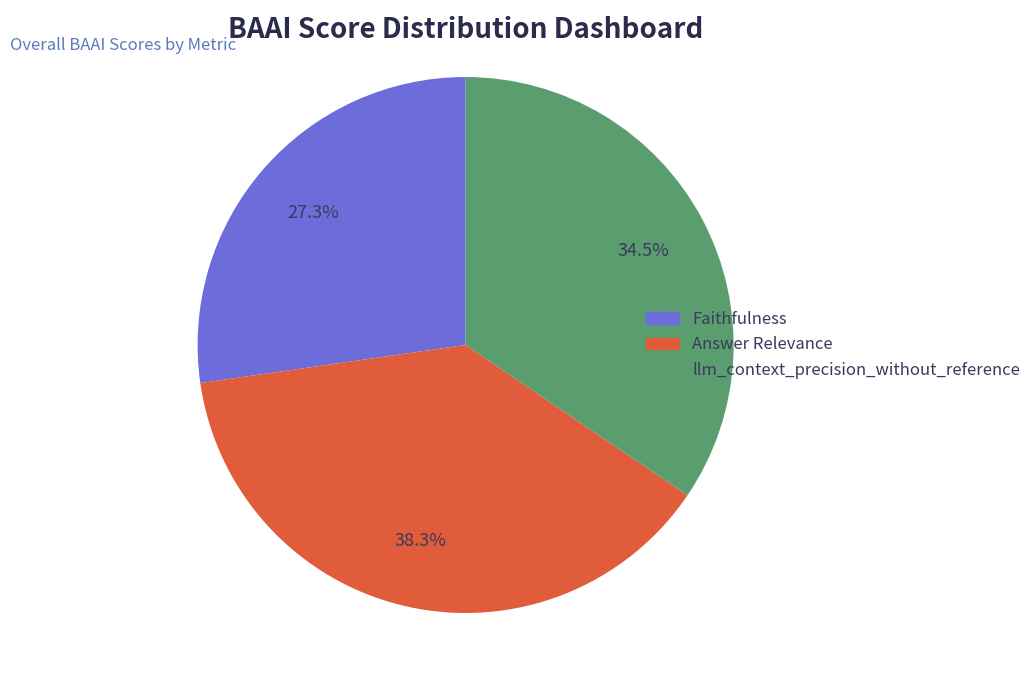

Which category has the smallest portion of the pie?

Faithfulness